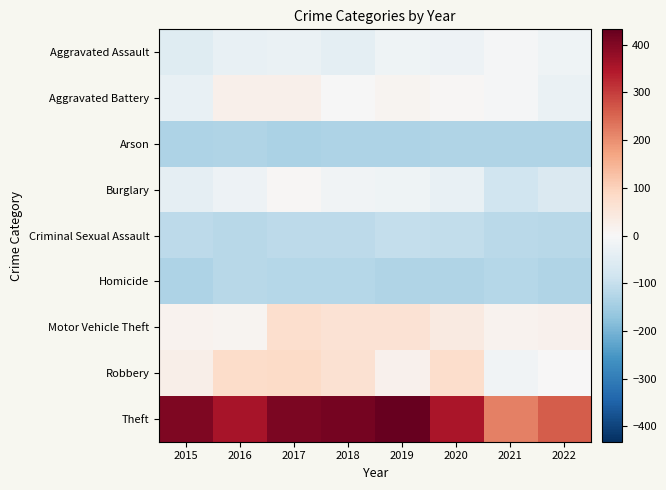

What is the maximum value shown in the chart?

432.4